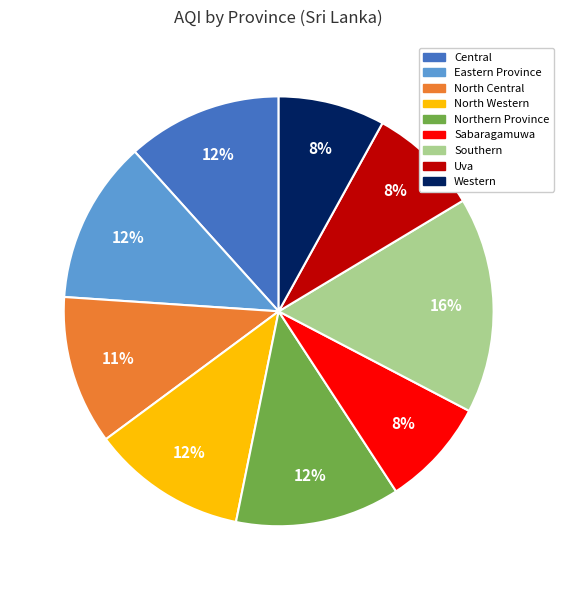

To the nearest percent, what portion does Uva represent?

8%